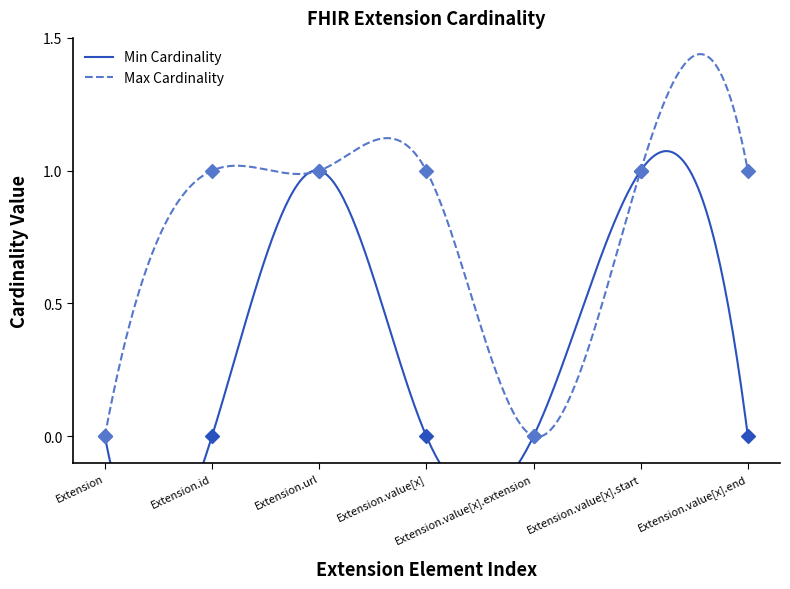

What are all the series names shown in the legend?

Min Cardinality, Max Cardinality